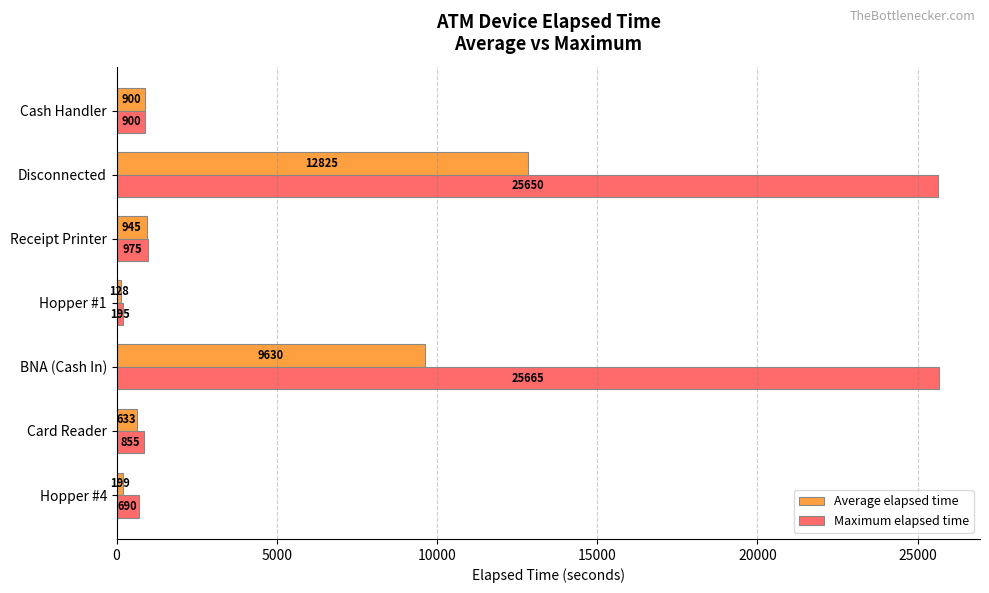

What is the lowest value of the Maximum elapsed time series?

195.0